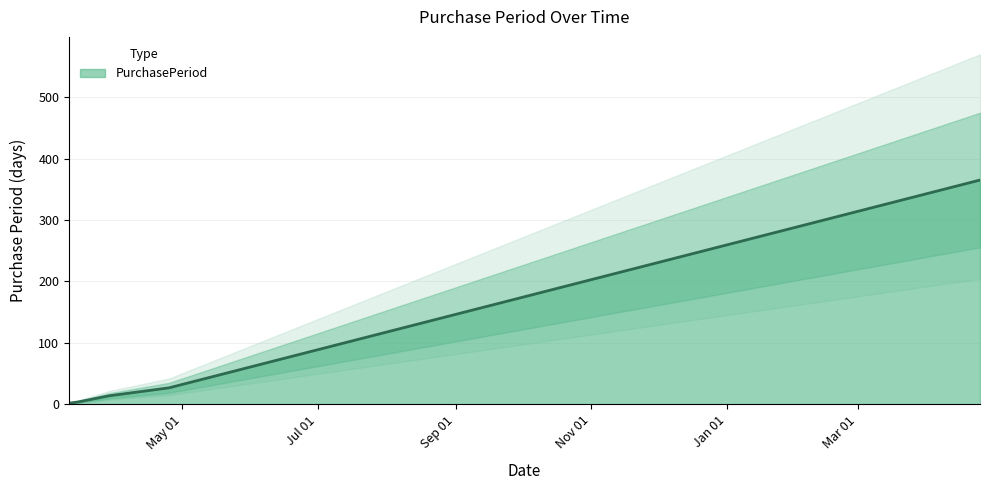

At which label does the data first exceed 14?

2016-04-25